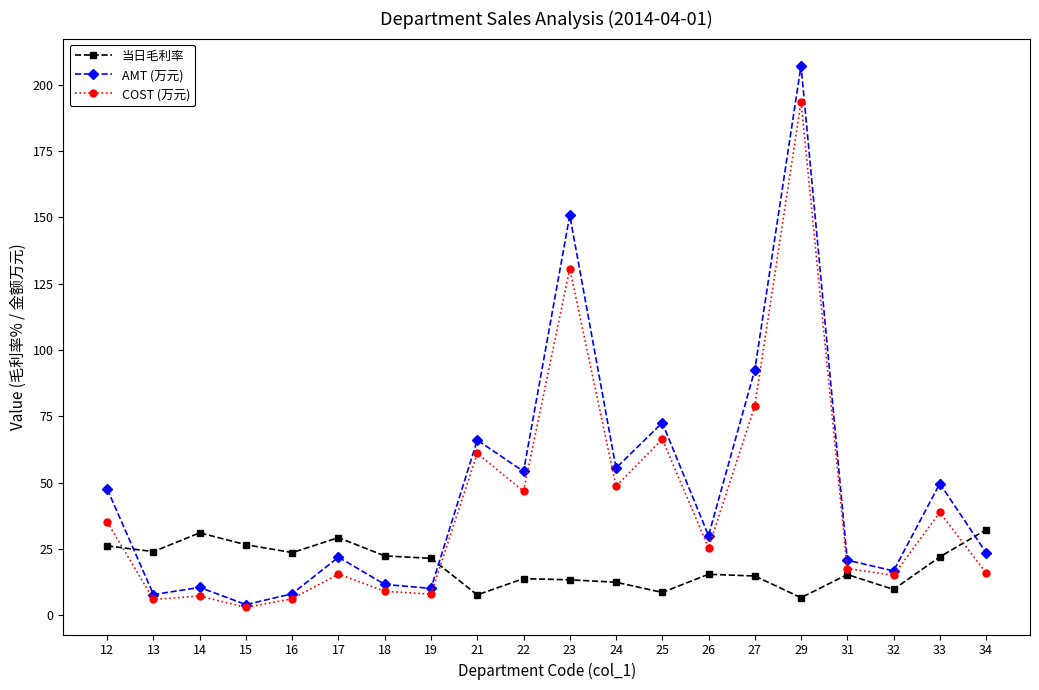

What are all the series names shown in the legend?

当日毛利率, AMT (万元), COST (万元)